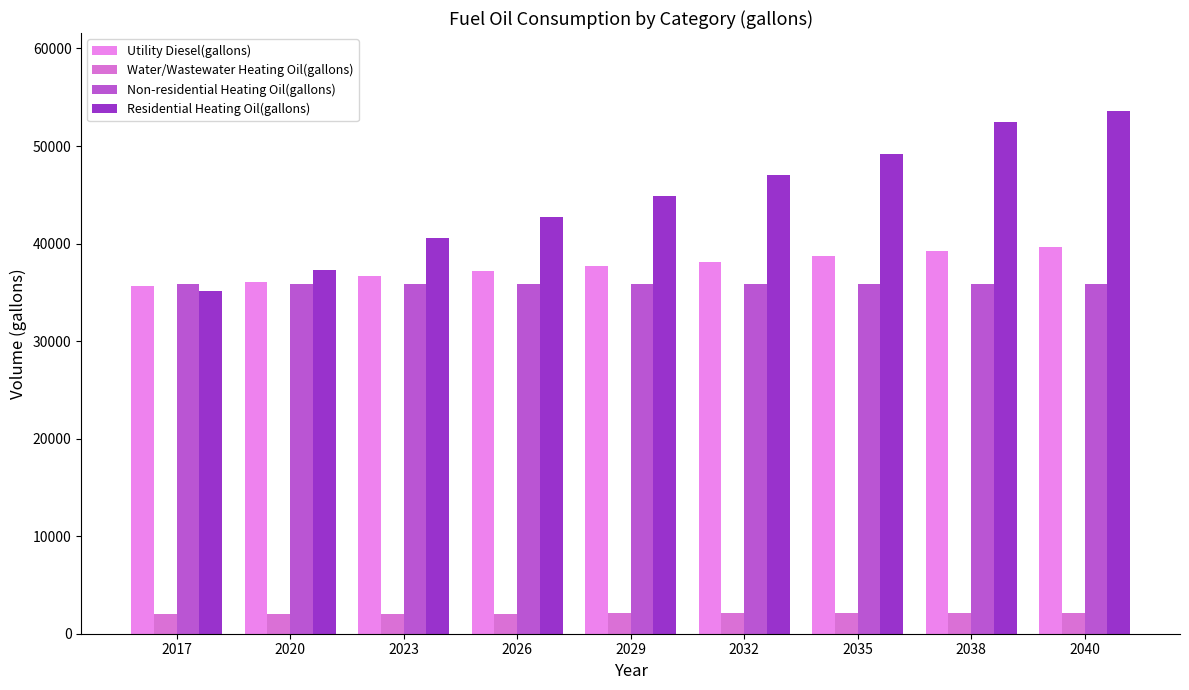

Between 2038 and 2040, which series saw the biggest shift?

Residential Heating Oil(gallons)